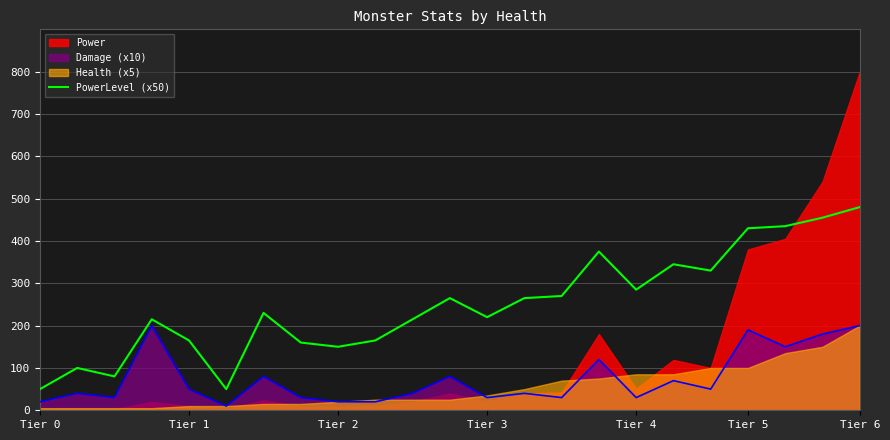

What is the highest value of the PowerLevel (x50) series?

480.0